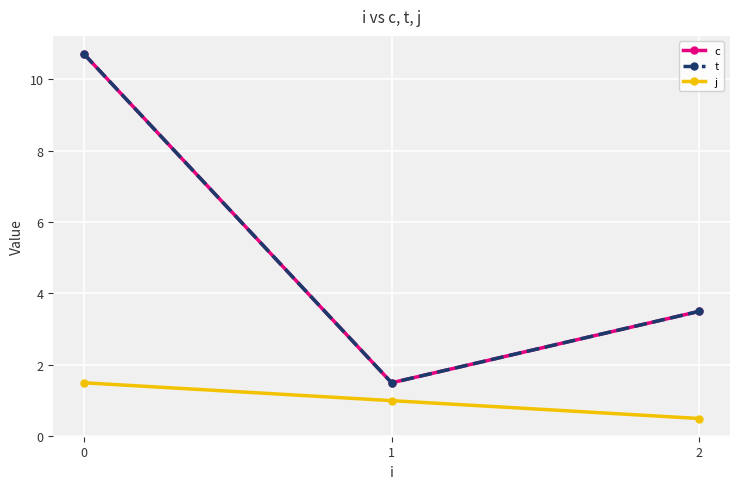

Is it true that j equals 0.5 at 1?

False